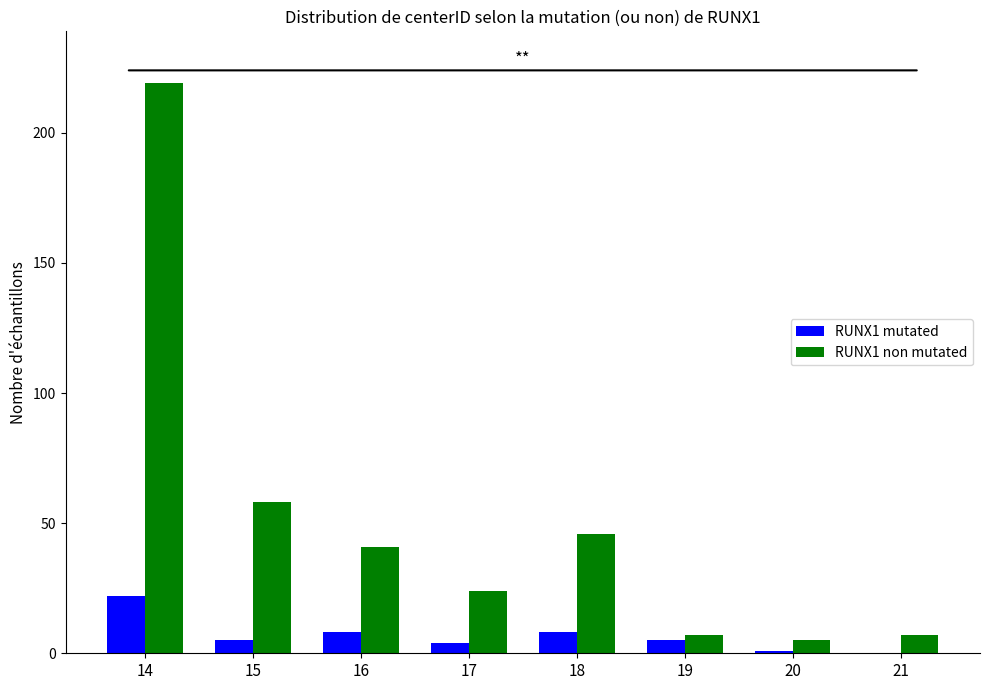

Which series has the largest total across all categories?

RUNX1 non mutated